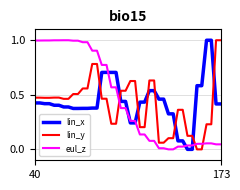

How many lines are shown in the chart?

3